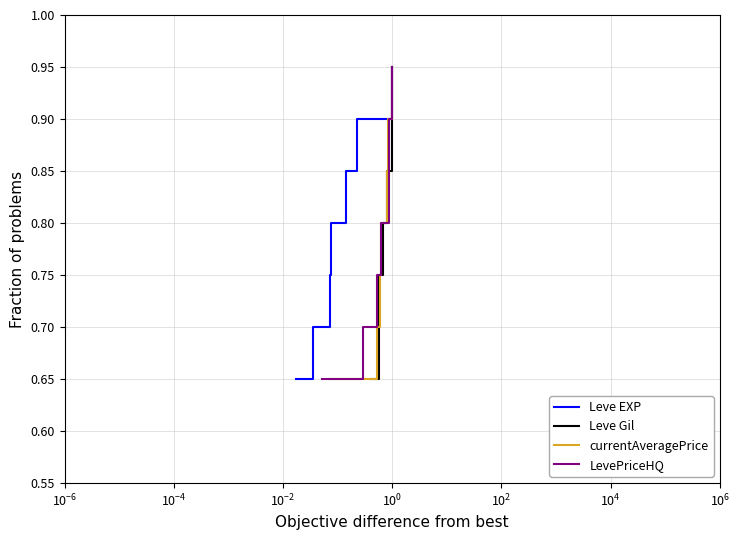

True or false: LevePriceHQ has a value of 1.5 at $\mathdefault{10^{0}}$.

False